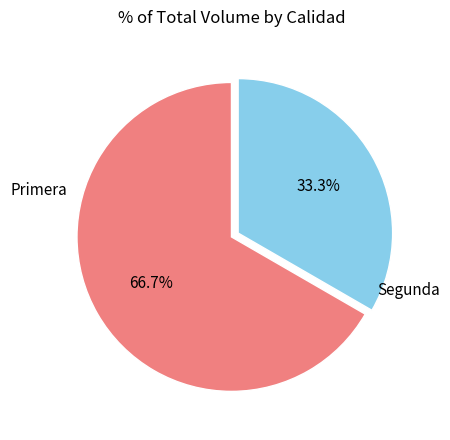

Does any single category account for the majority?

Yes